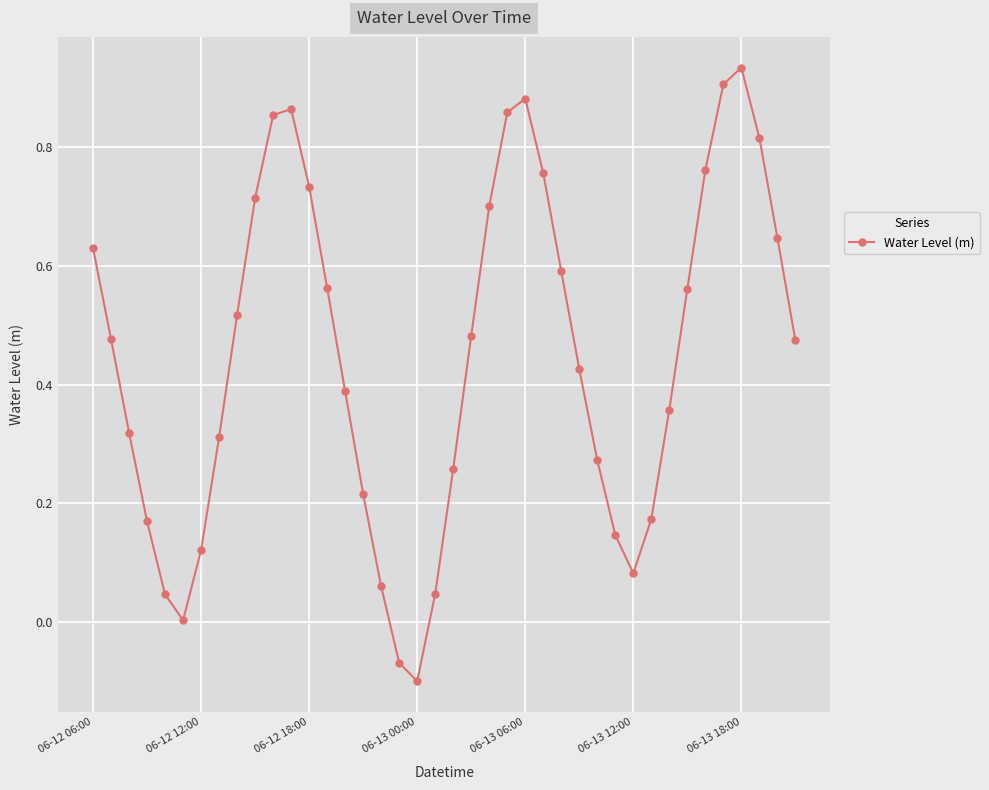

True or false: there are more than 1 points higher than both neighbors.

True